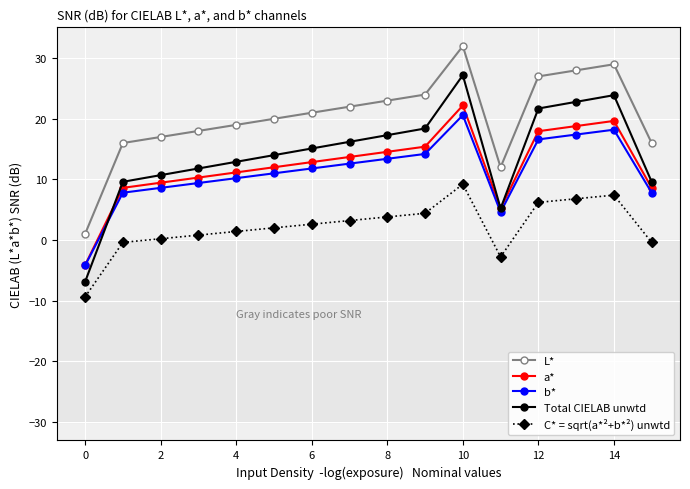

True or false: b* and L* intersect in this chart.

False